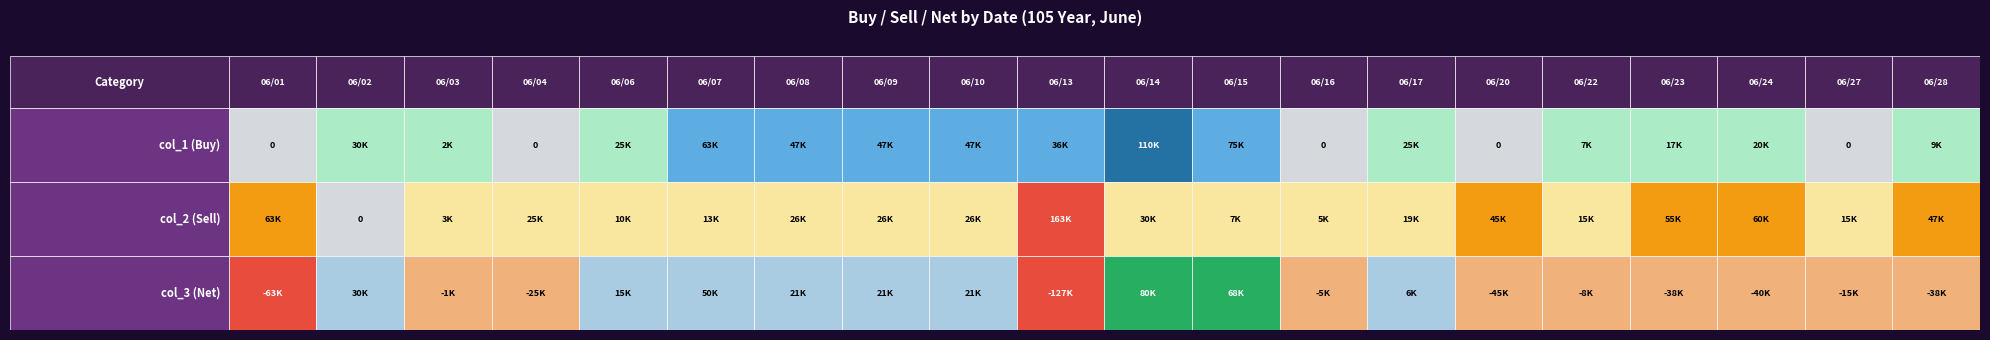

At how many categories does at least one series exceed 79146?

2